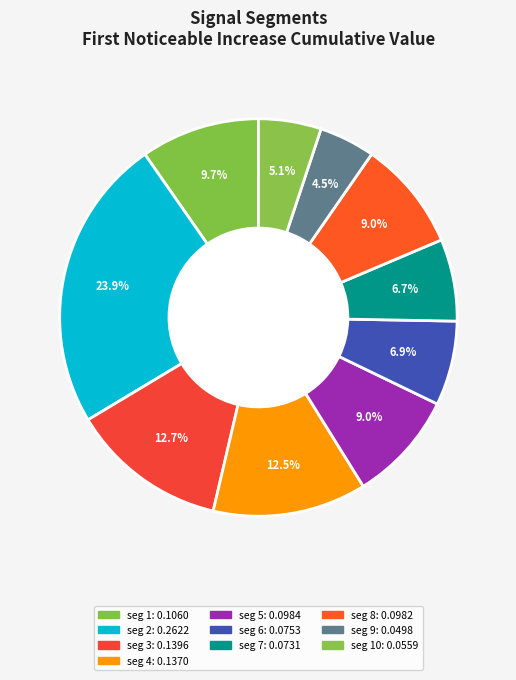

How many slices are in this pie chart?

10